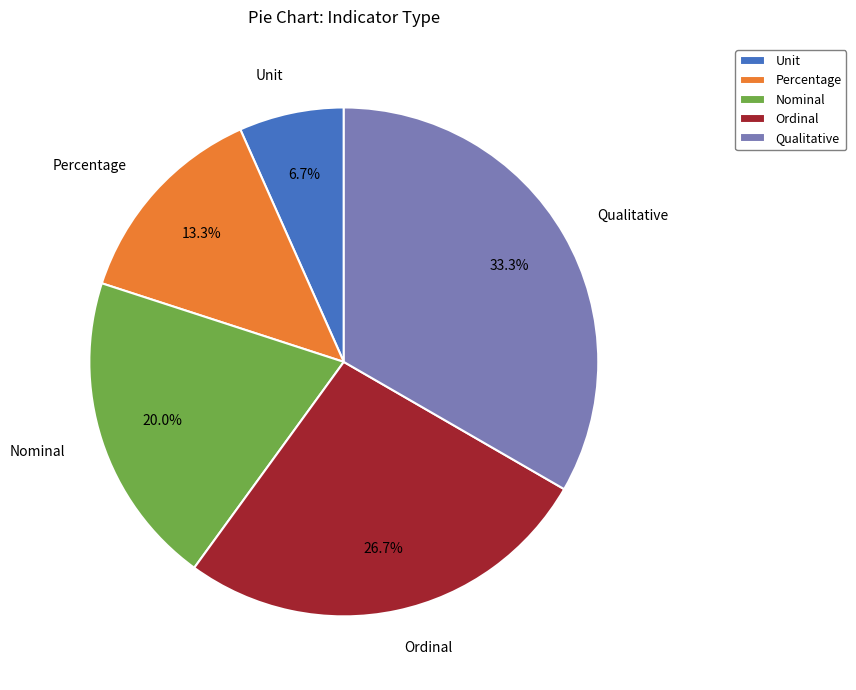

Is it true that Ordinal is 13% of the pie?

False